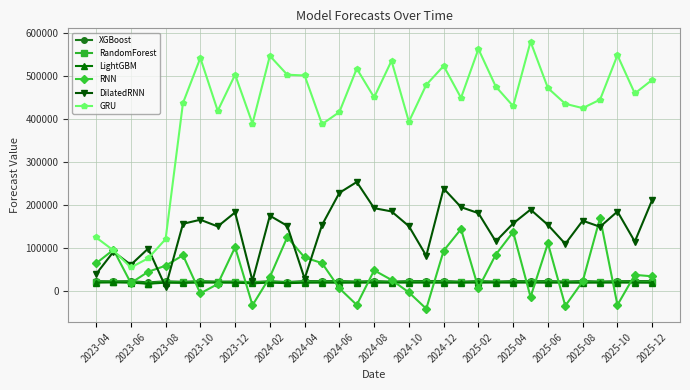

What is the minimum value shown in the chart?

-41651.1